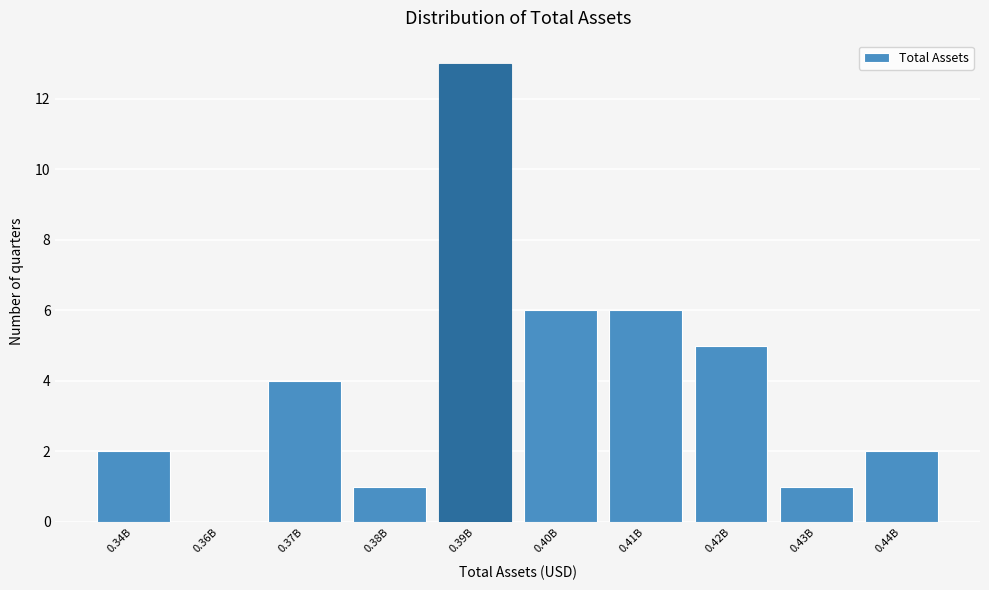

Reading left to right, list all the values displayed in this chart.

0.34B=2	0.36B=0	0.37B=4	0.38B=1	0.39B=13	0.40B=6	0.41B=6	0.42B=5	0.43B=1	0.44B=2